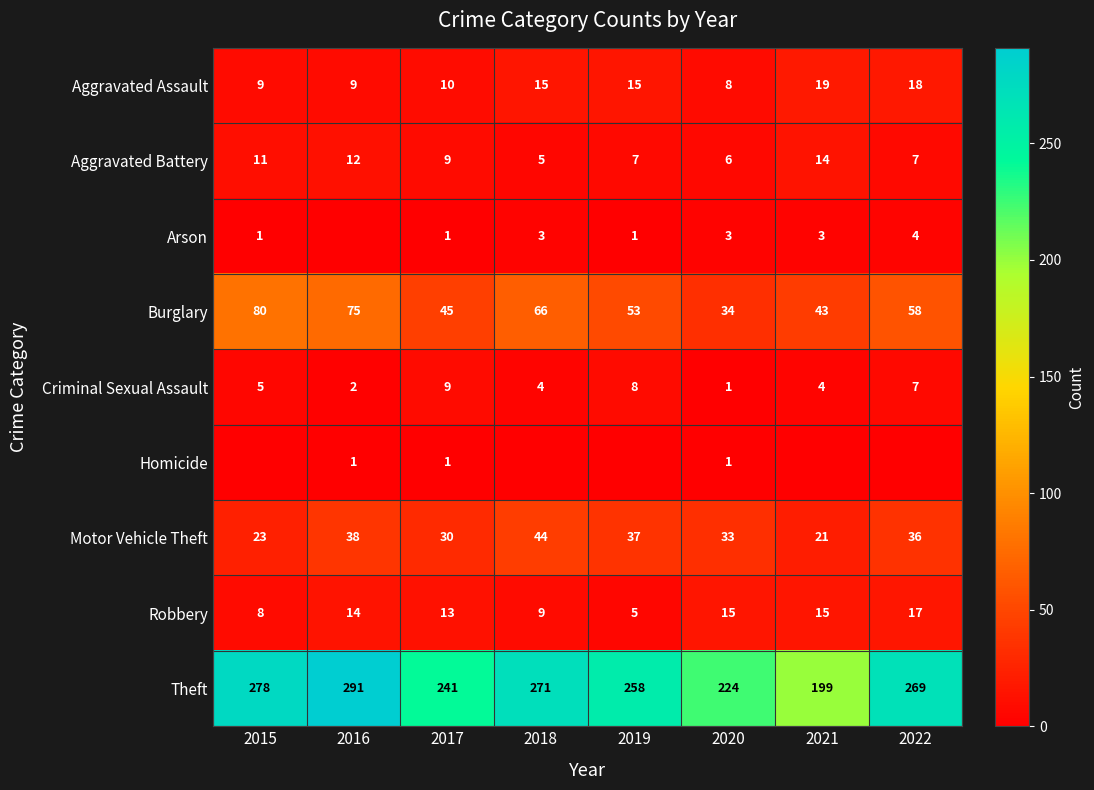

At 2017, list the series in order from smallest to largest.

Arson, Homicide, Aggravated Battery, Criminal Sexual Assault, Aggravated Assault, Robbery, Motor Vehicle Theft, Burglary, Theft